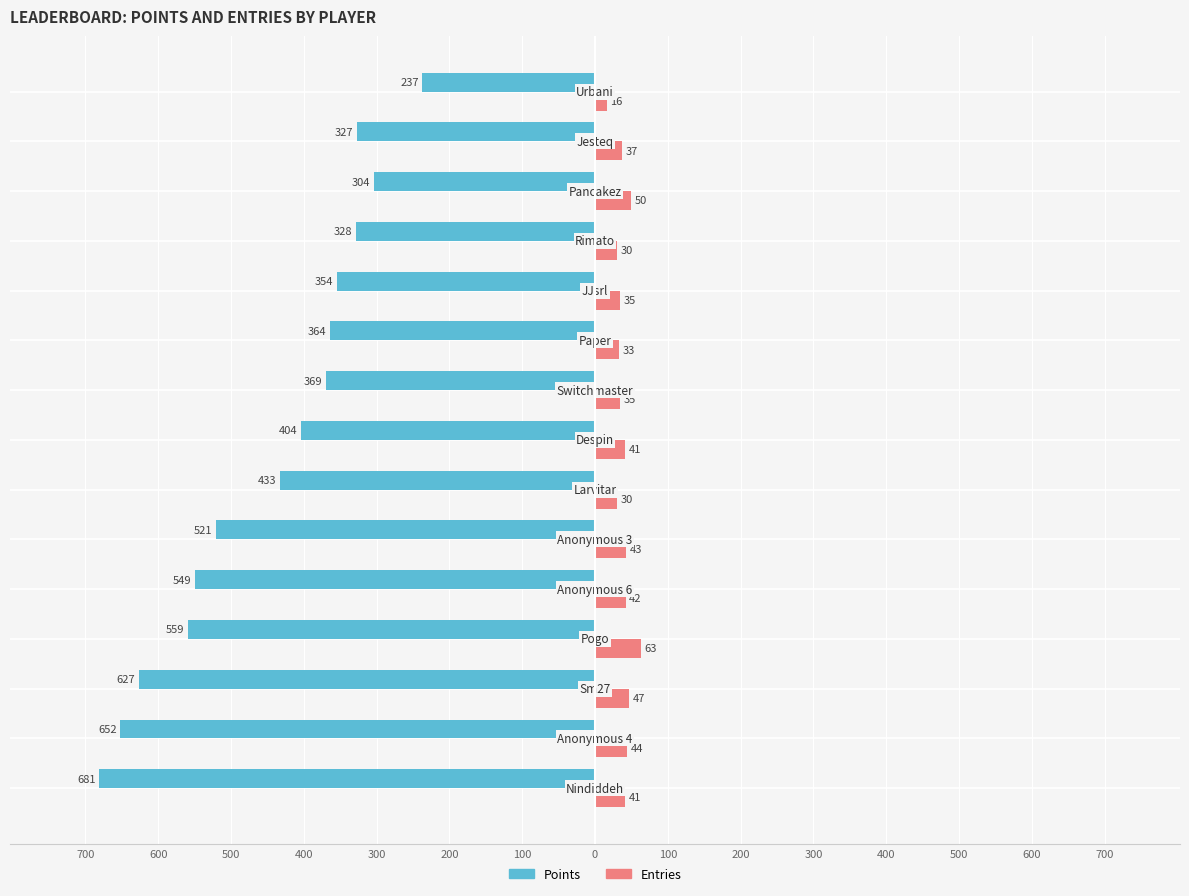

What are all the series names shown in the legend?

Points, Entries